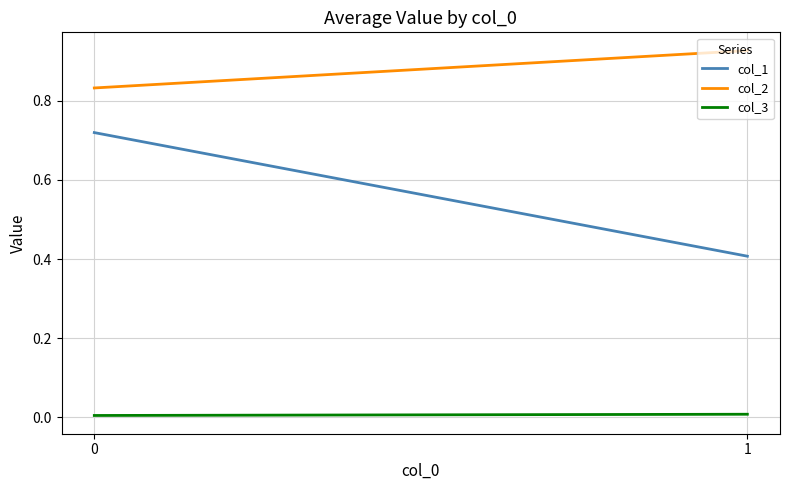

Is it true that col_2 equals 0.4 at 0?

False